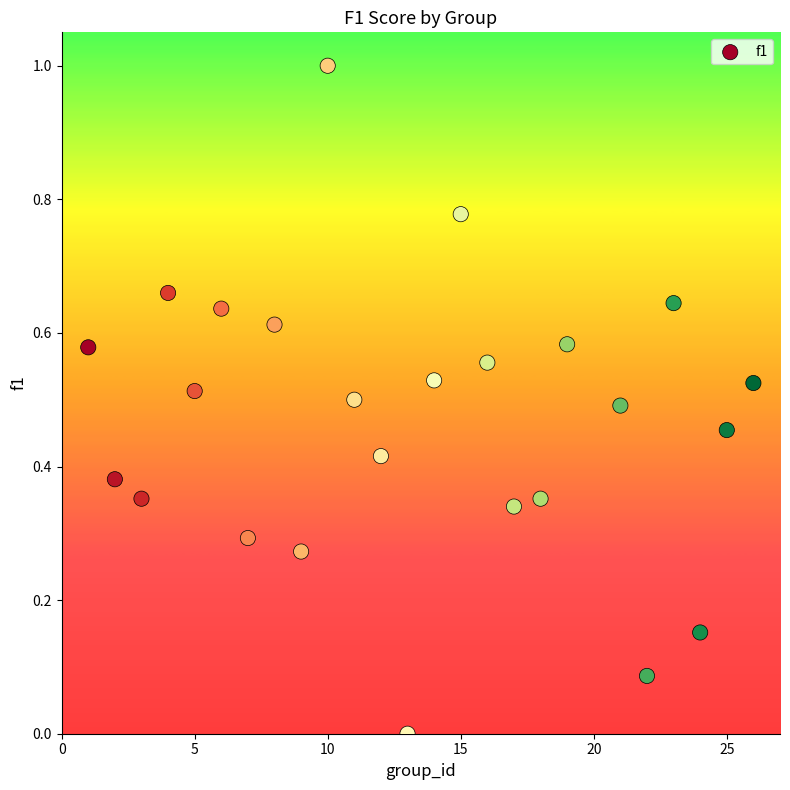

What is the range of Y values (max minus min)?

1.0